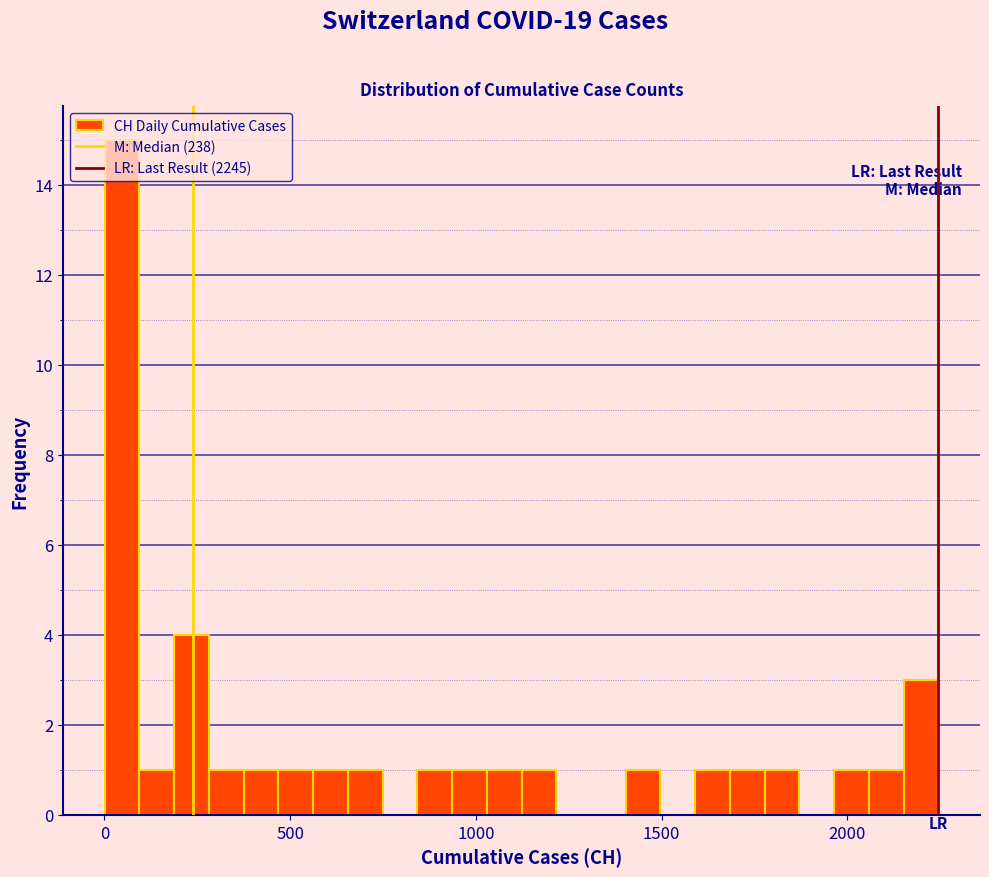

Read against the x-axis, roughly where is the centre of the tallest bar?

50